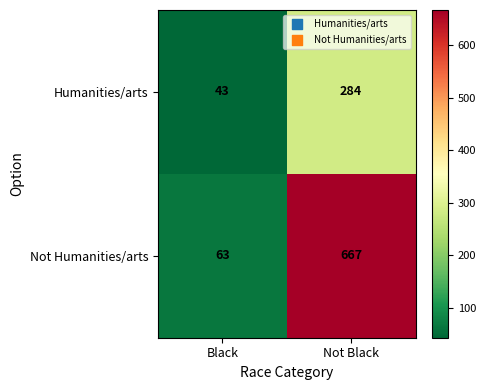

True or false: Humanities/arts has a value of 284 at Not Black.

True